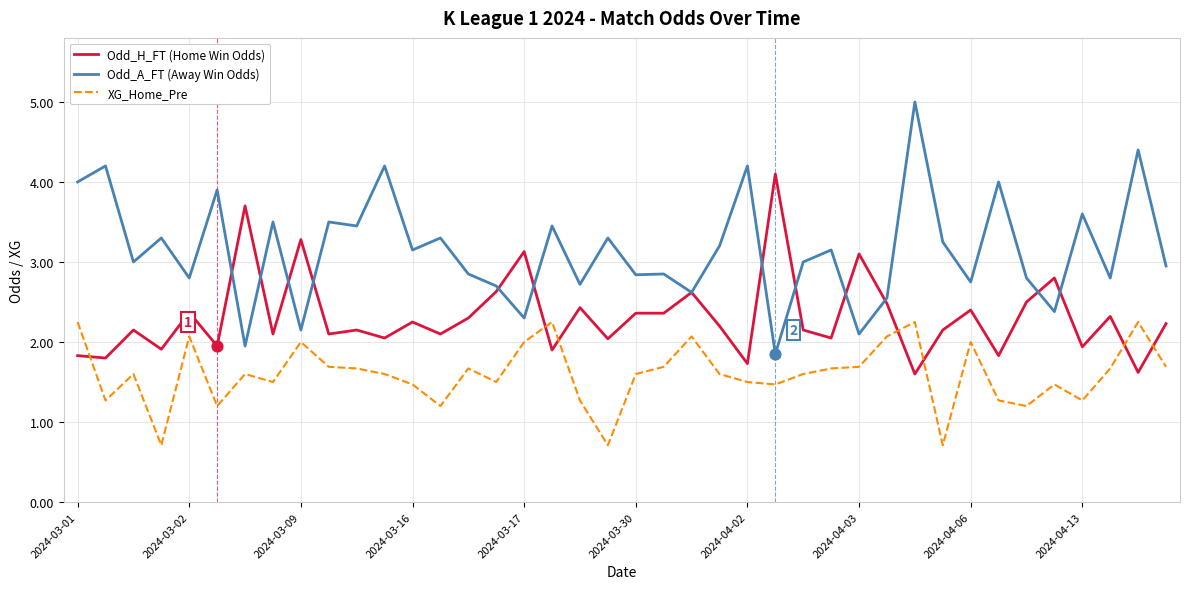

Which series has the largest total across all categories?

Odd_A_FT (Away Win Odds)